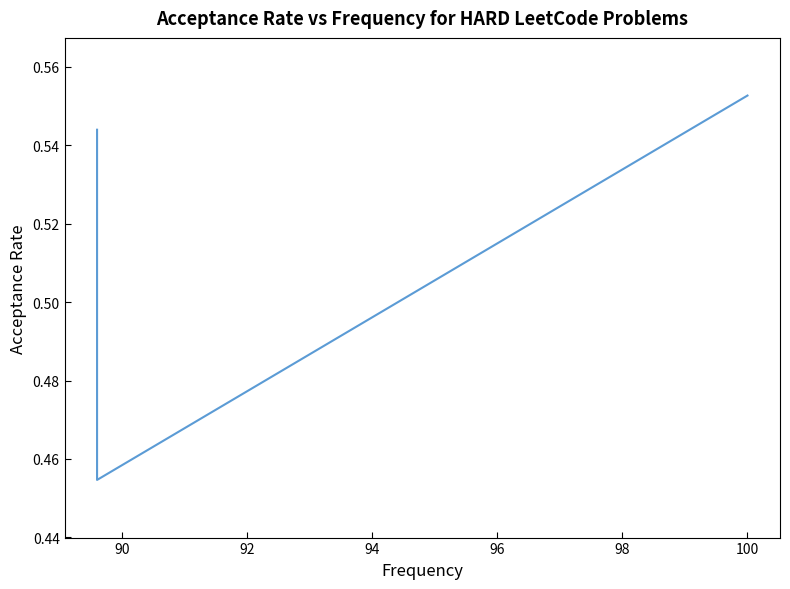

What is the value of the 2nd point from the left?

0.5